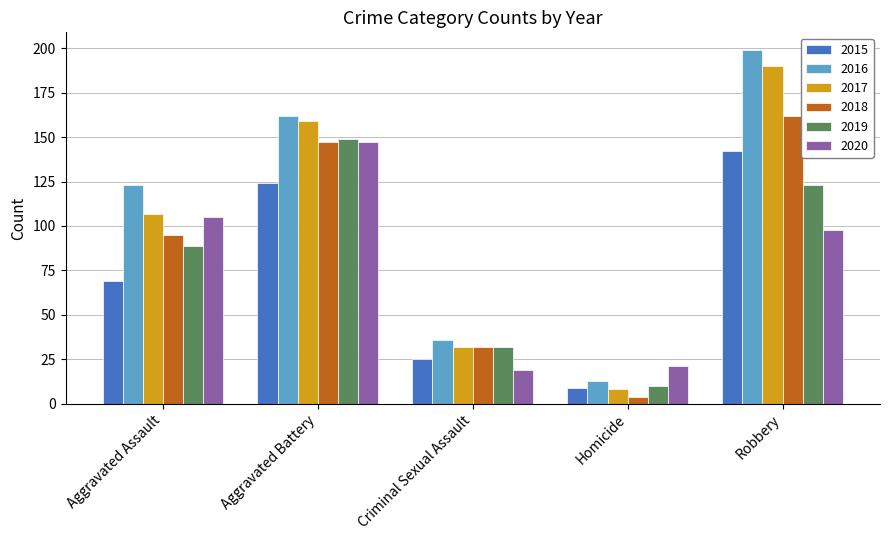

What is the value of the 2015 bar at the 5th from the left?

142